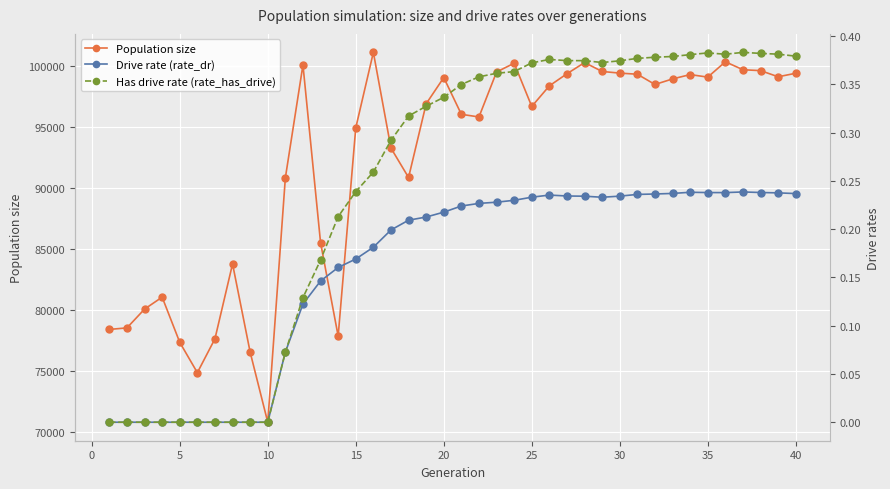

What is the sum of all Population size values?

3688127